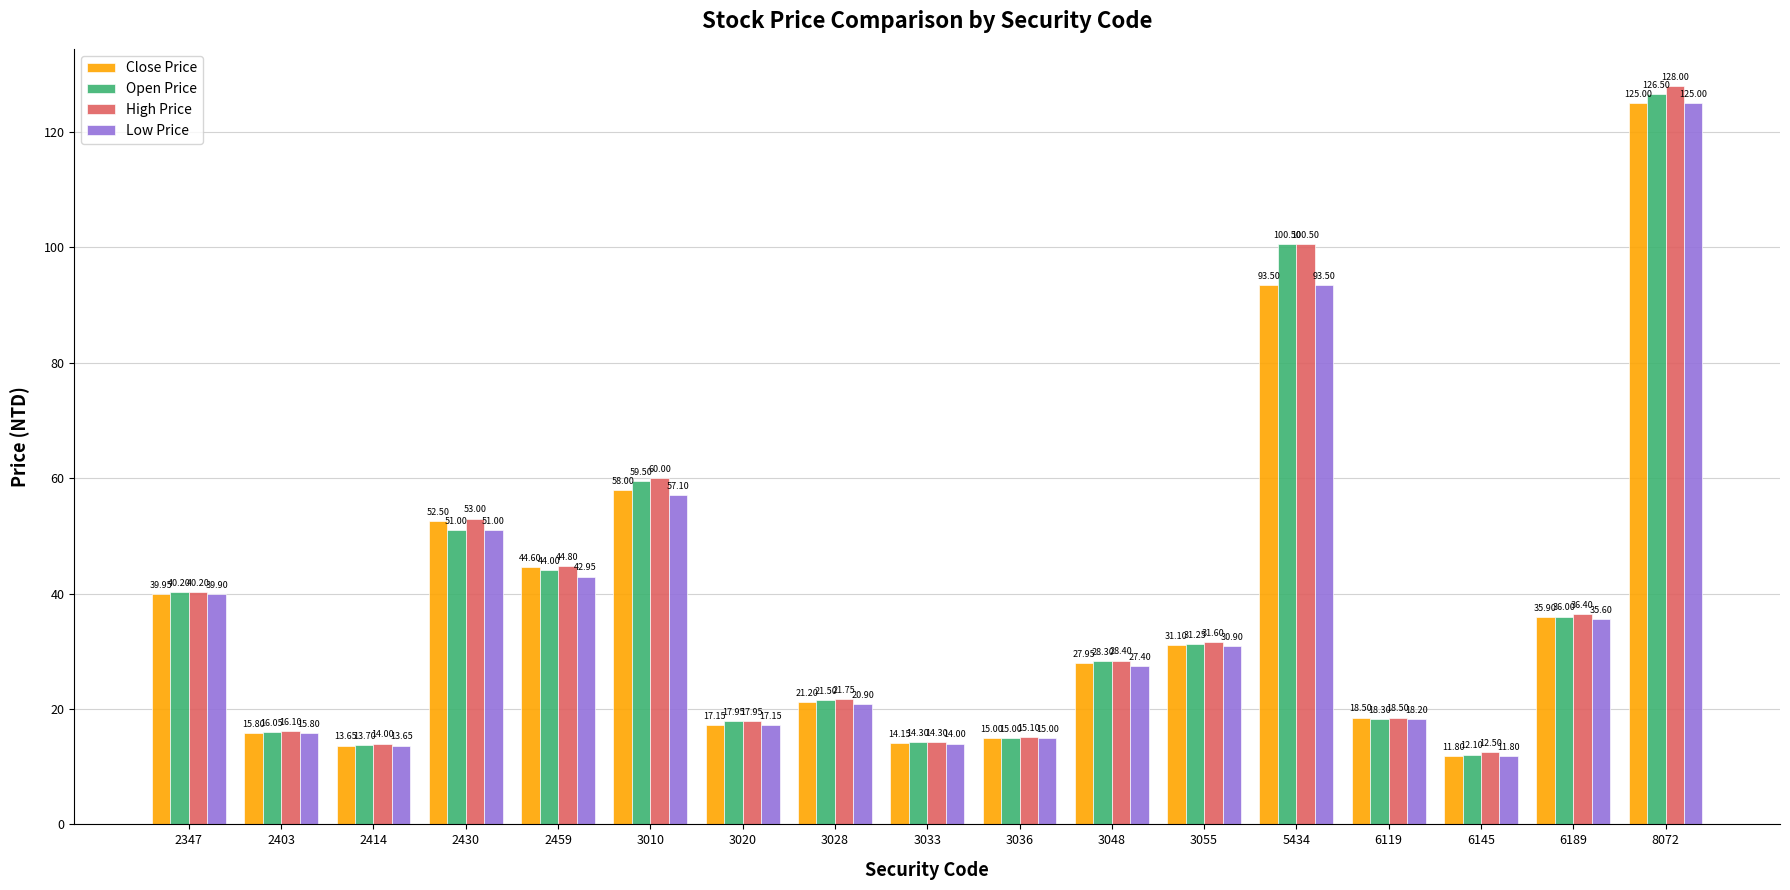

What is the sum of all Close Price values?

635.8